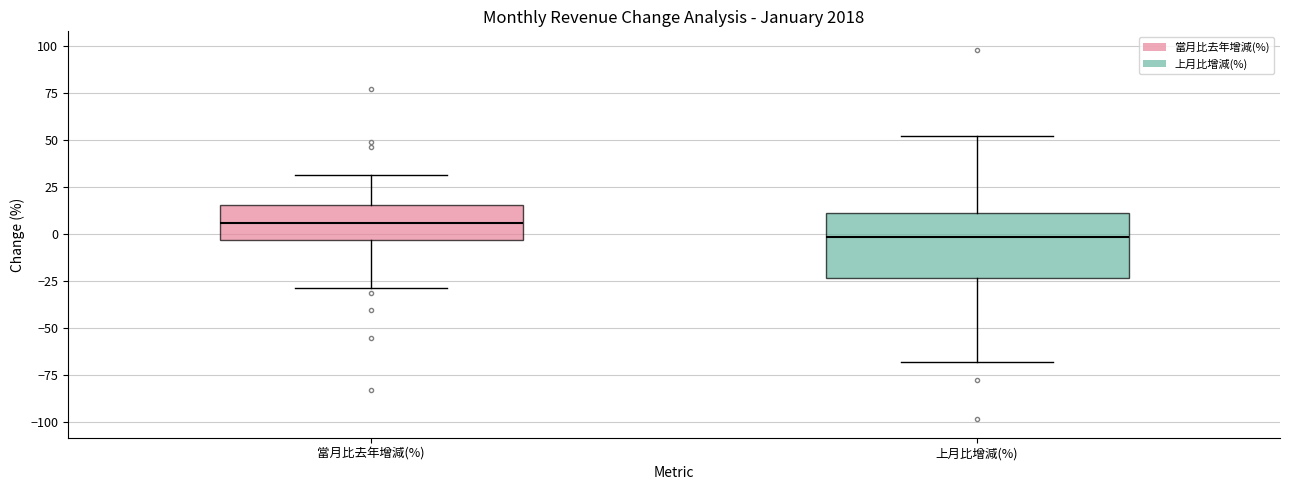

Which box is the tallest, from its lower edge to its upper edge?

上月比增減(%)